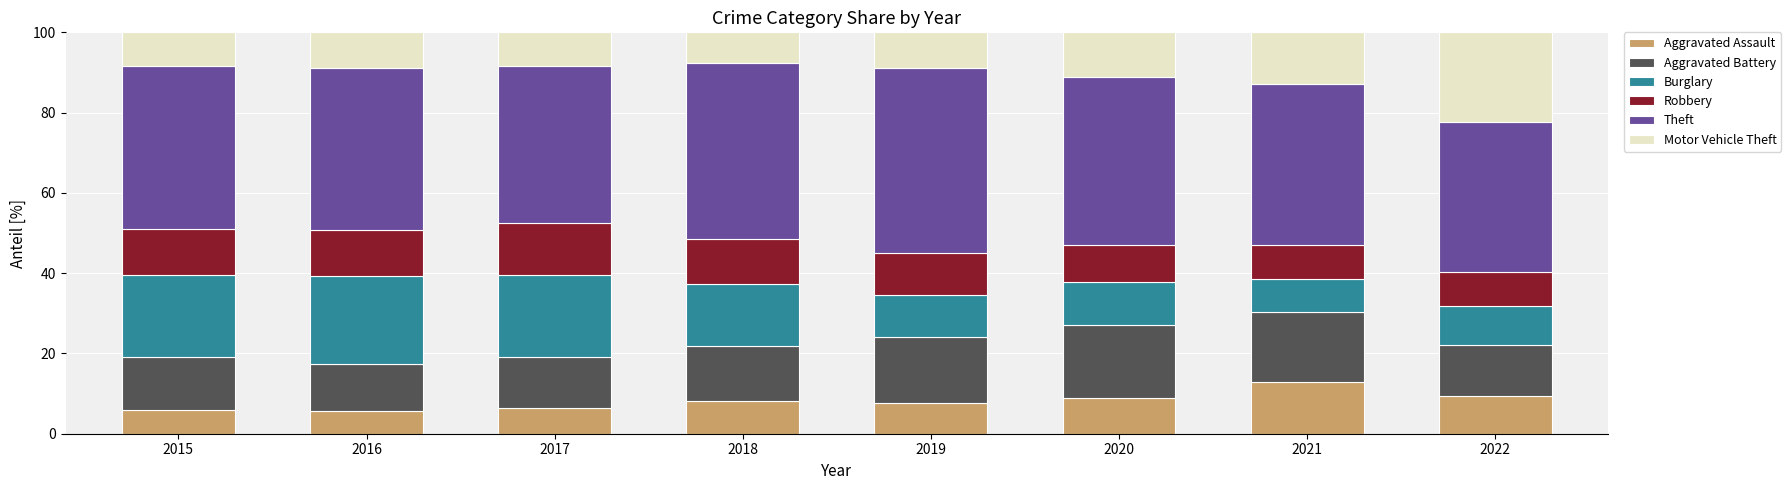

What is the lowest value of the Aggravated Assault series?

5.7